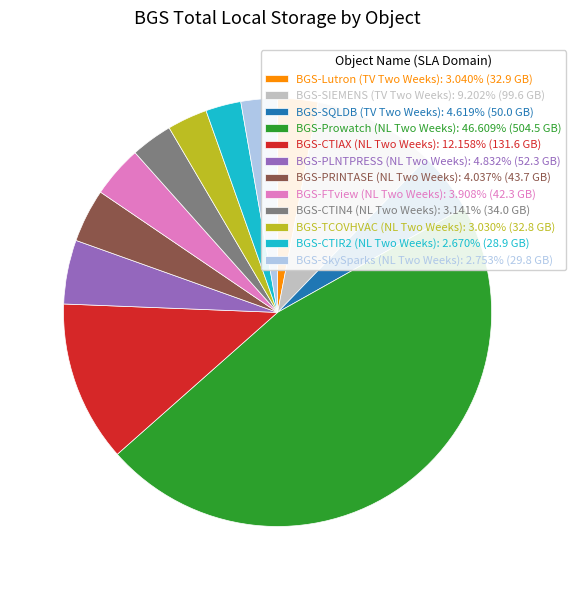

Combined, do BGS-PRINTASE (NL Two Weeks): 4.037% (43.7 GB) and BGS-FTview (NL Two Weeks): 3.908% (42.3 GB) account for over 50%?

No